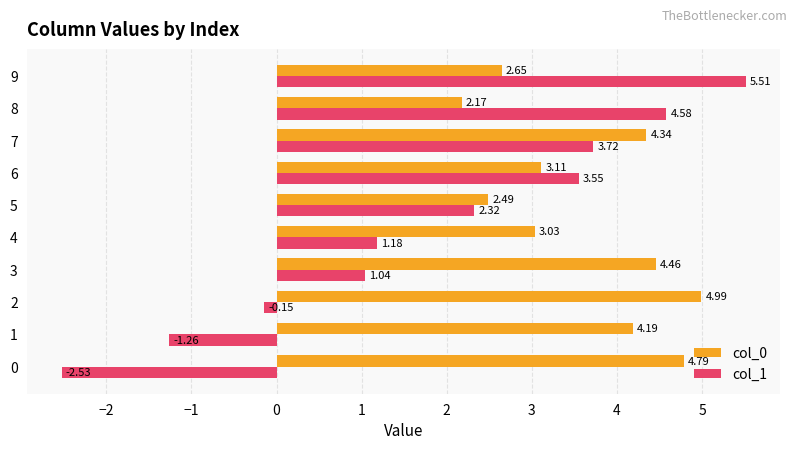

Which label corresponds to the smallest value in the chart?

0